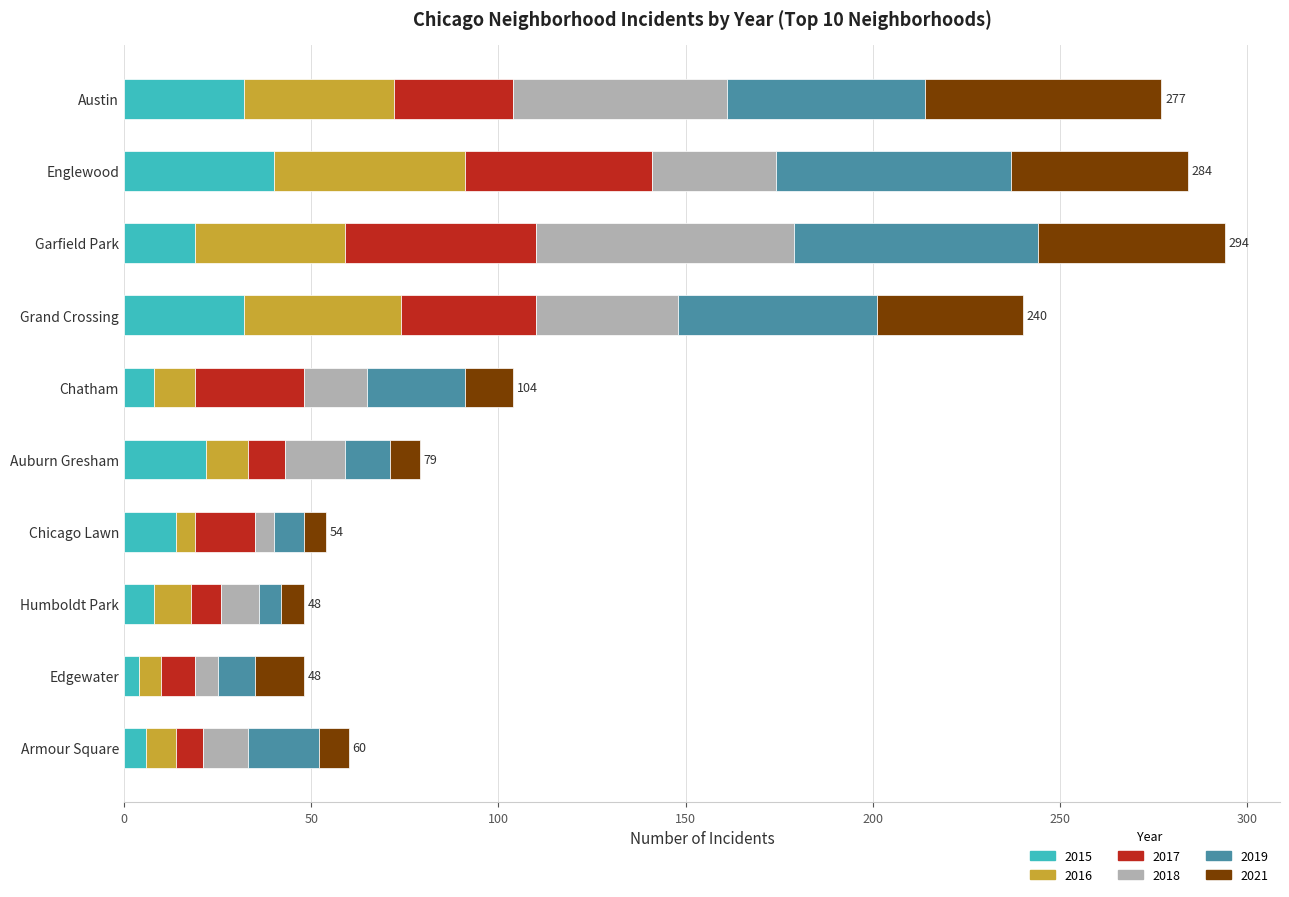

What is the highest value of the 2015 series?

40